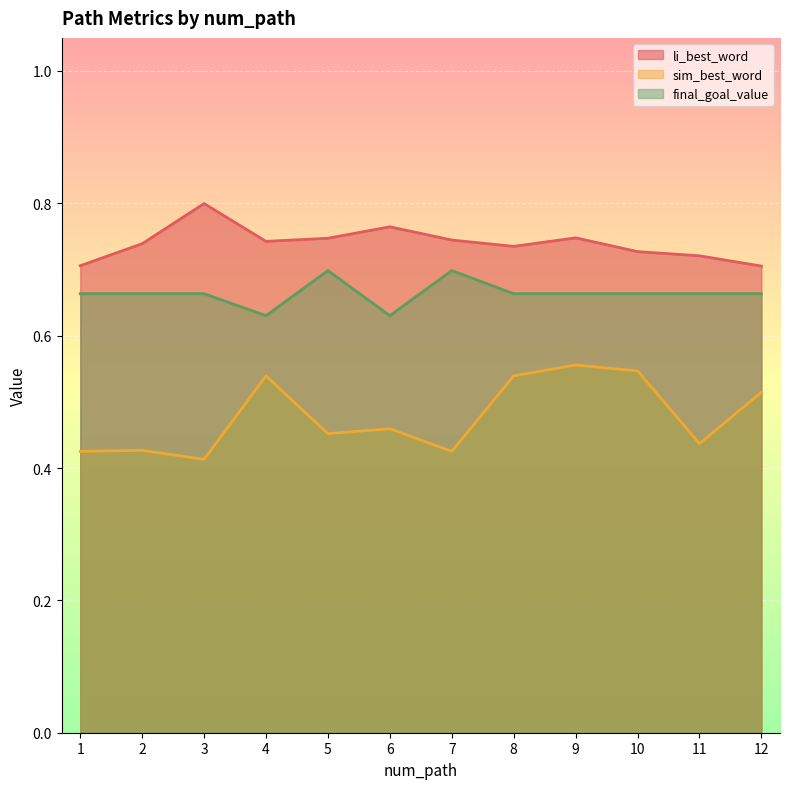

Does the chart display data point markers on the line(s)?

No